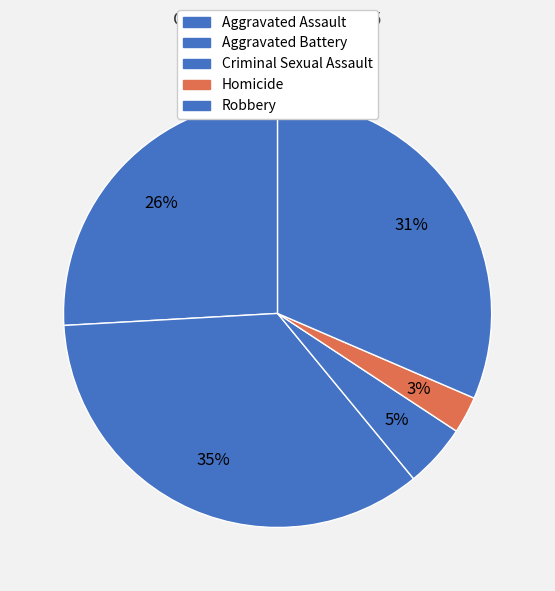

Do Robbery and Criminal Sexual Assault together represent more than half of the pie?

No